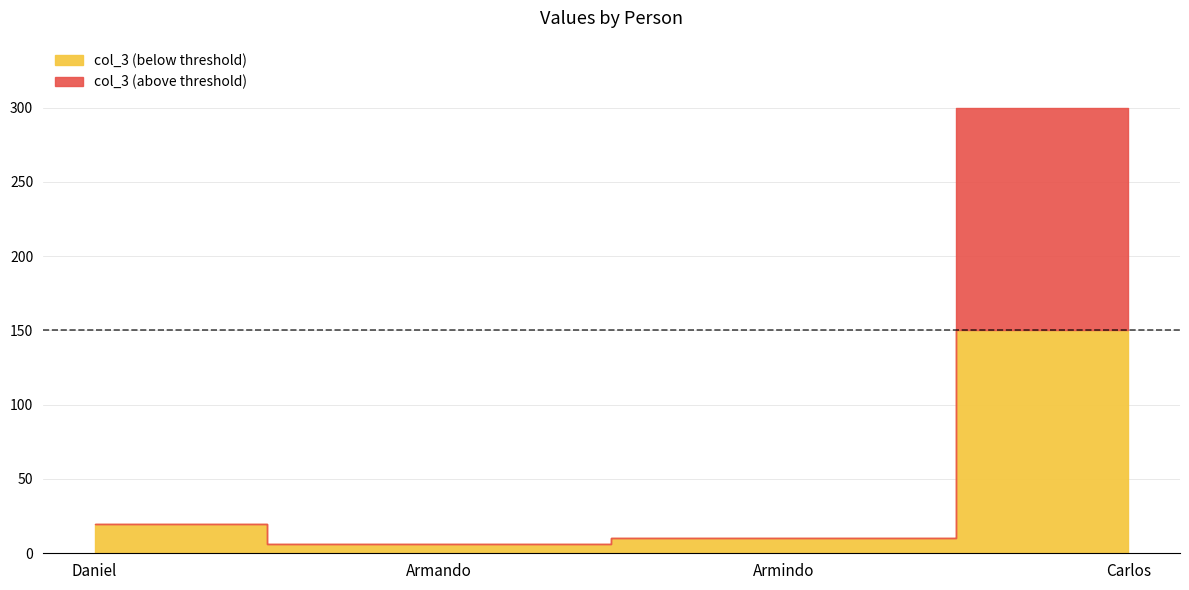

What is the difference between the maximum and minimum values?

294